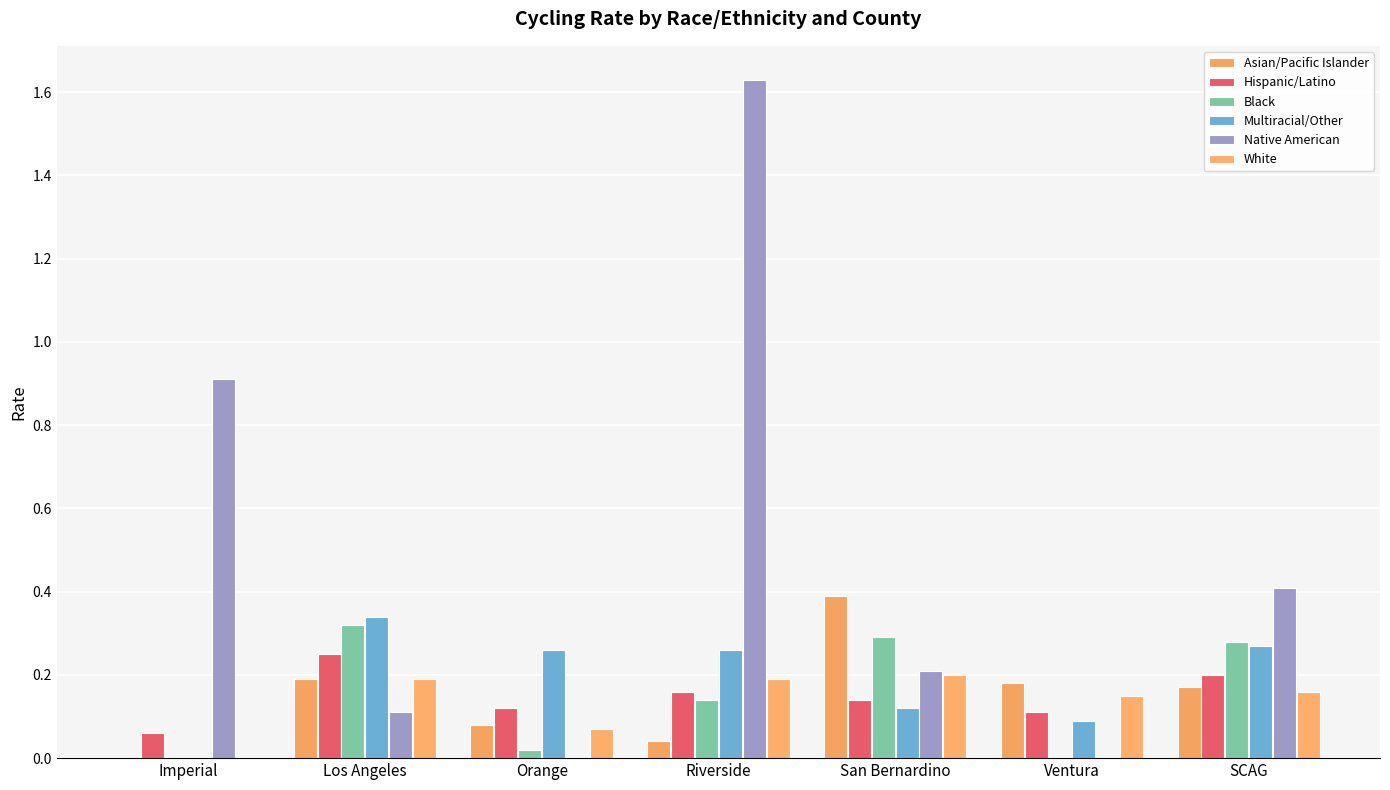

What is the difference between the maximum and minimum values in the Black series?

0.3